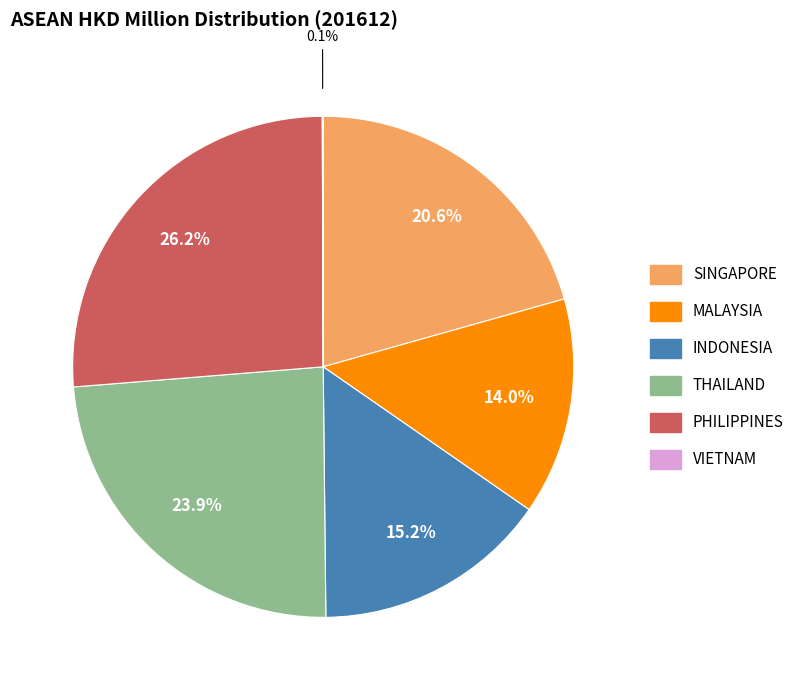

To the nearest percent, what portion does INDONESIA represent?

15%